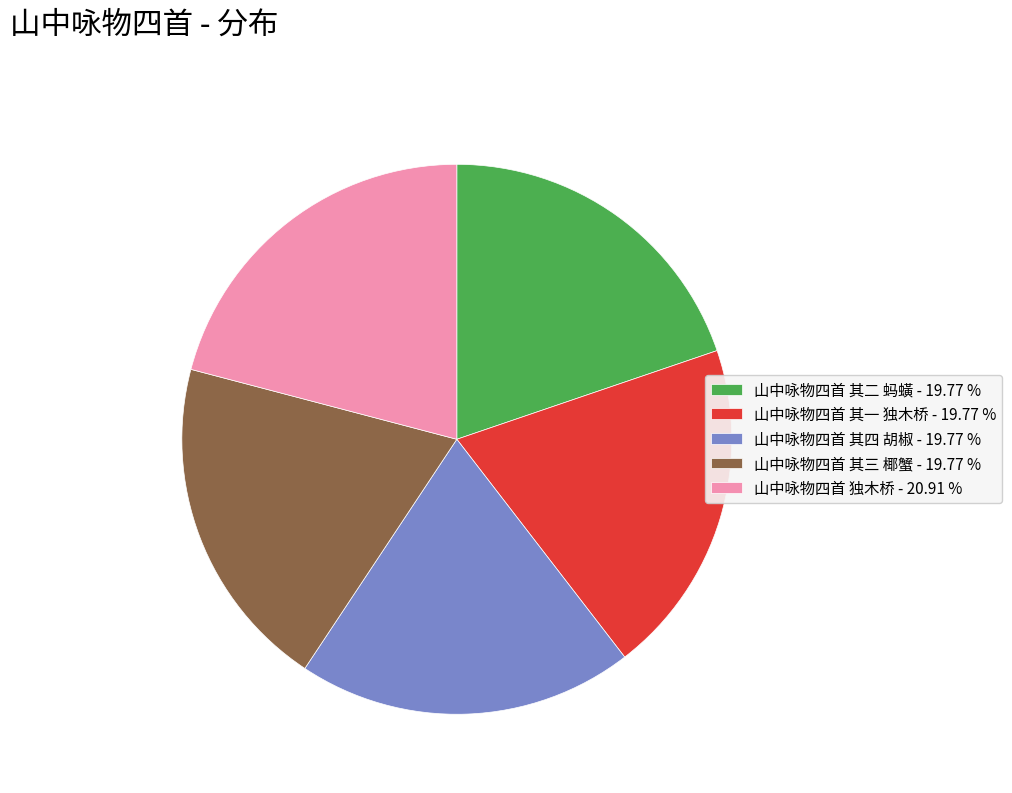

Is 山中咏物四首 独木桥 the majority of the pie?

No